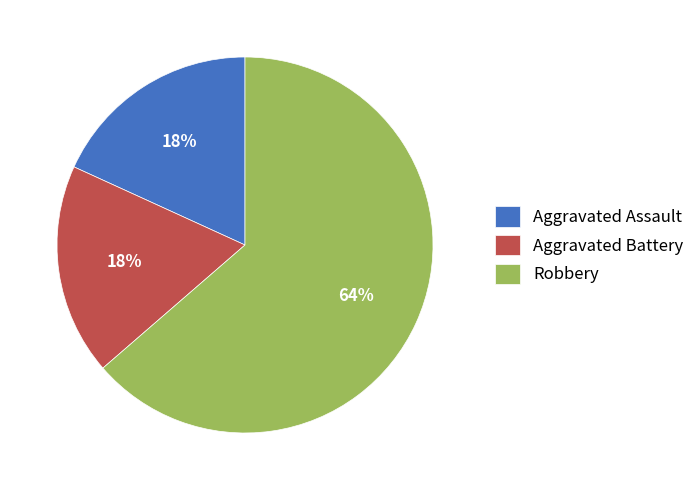

What is the majority slice?

Robbery